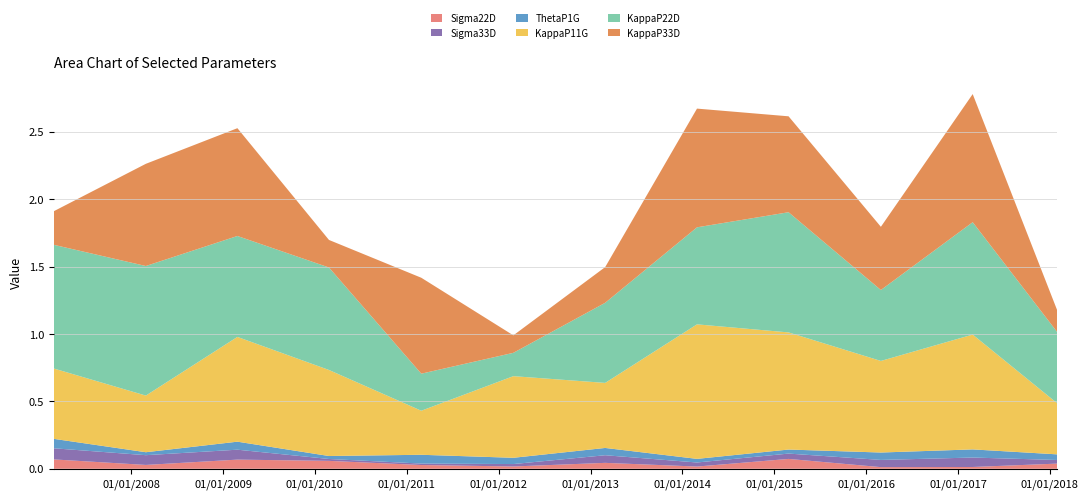

Reading right to left, extract all data points from this chart.

Sigma22D: 2018-01-31=0.0	2017-02-28=0.0	2016-02-29=0.0	2015-02-27=0.1	2014-02-28=0.0	2013-02-28=0.0	2012-02-29=0.0	2011-02-28=0.0	2010-02-26=0.1	2009-02-27=0.1	2008-02-29=0.0	2007-02-28=0.1
Sigma33D: 2018-01-31=0.0	2017-02-28=0.1	2016-02-29=0.1	2015-02-27=0.0	2014-02-28=0.0	2013-02-28=0.1	2012-02-29=0.0	2011-02-28=0.0	2010-02-26=0.0	2009-02-27=0.1	2008-02-29=0.1	2007-02-28=0.1
ThetaP1G: 2018-01-31=0.0	2017-02-28=0.1	2016-02-29=0.1	2015-02-27=0.0	2014-02-28=0.0	2013-02-28=0.1	2012-02-29=0.0	2011-02-28=0.1	2010-02-26=0.0	2009-02-27=0.1	2008-02-29=0.0	2007-02-28=0.1
KappaP11G: 2018-01-31=0.4	2017-02-28=0.9	2016-02-29=0.7	2015-02-27=0.9	2014-02-28=1.0	2013-02-28=0.5	2012-02-29=0.6	2011-02-28=0.3	2010-02-26=0.6	2009-02-27=0.8	2008-02-29=0.4	2007-02-28=0.5
KappaP22D: 2018-01-31=0.5	2017-02-28=0.8	2016-02-29=0.5	2015-02-27=0.9	2014-02-28=0.7	2013-02-28=0.6	2012-02-29=0.2	2011-02-28=0.3	2010-02-26=0.8	2009-02-27=0.7	2008-02-29=1.0	2007-02-28=0.9
KappaP33D: 2018-01-31=0.2	2017-02-28=1.0	2016-02-29=0.5	2015-02-27=0.7	2014-02-28=0.9	2013-02-28=0.3	2012-02-29=0.1	2011-02-28=0.7	2010-02-26=0.2	2009-02-27=0.8	2008-02-29=0.8	2007-02-28=0.2